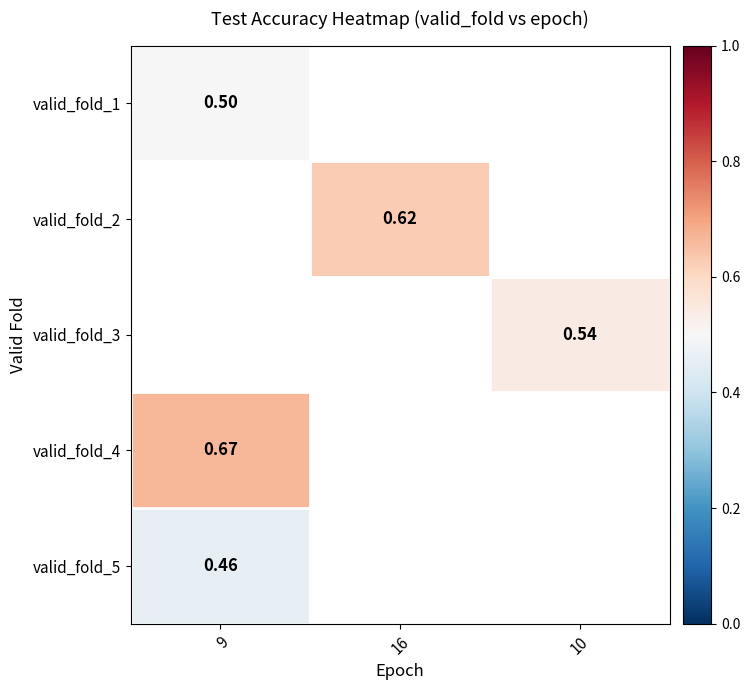

What is the minimum value for valid_fold_4?

0.7